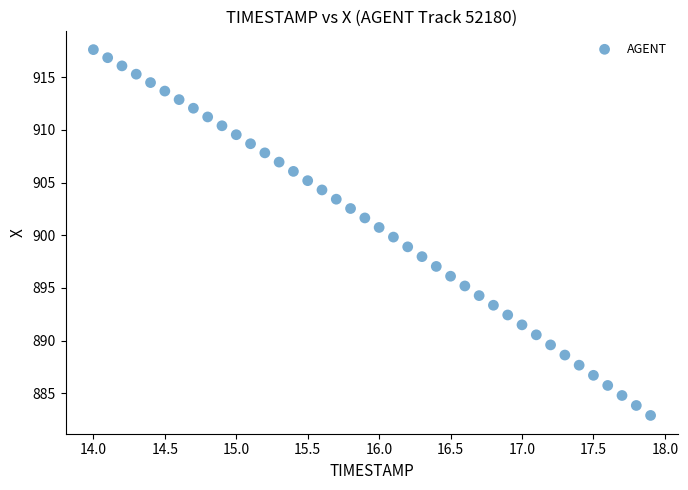

What is the range of X values (max minus min)?

3.9